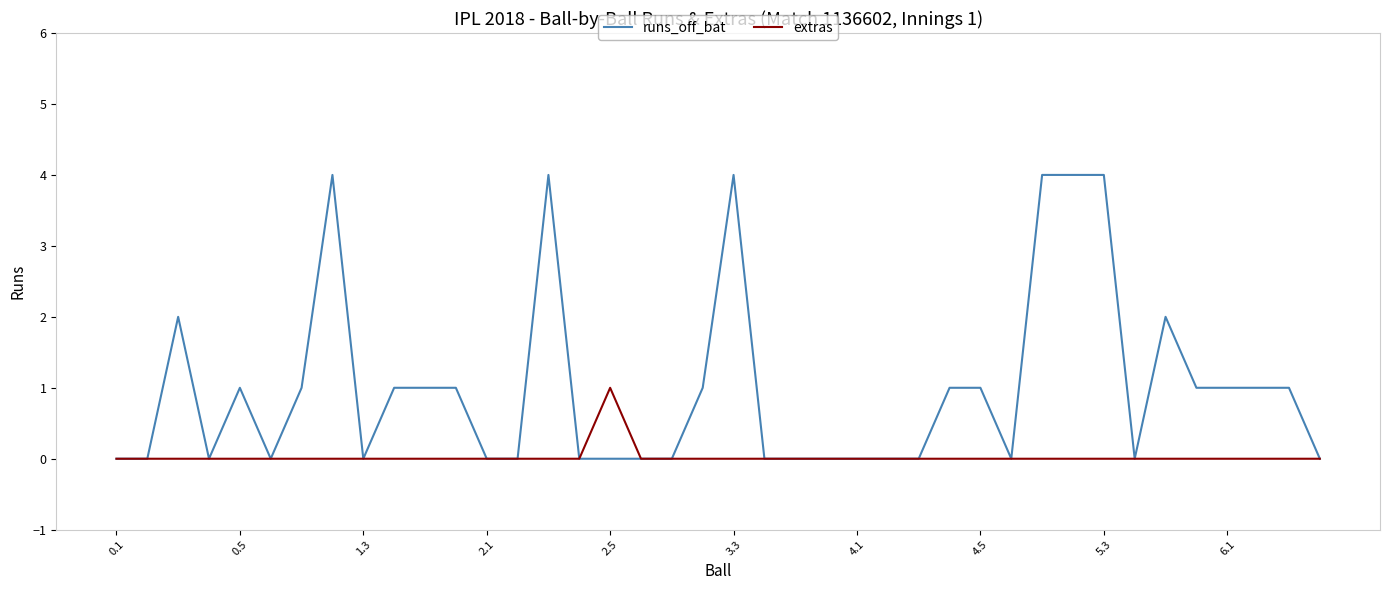

What is the difference between the second highest and second lowest values in the runs_off_bat series?

4